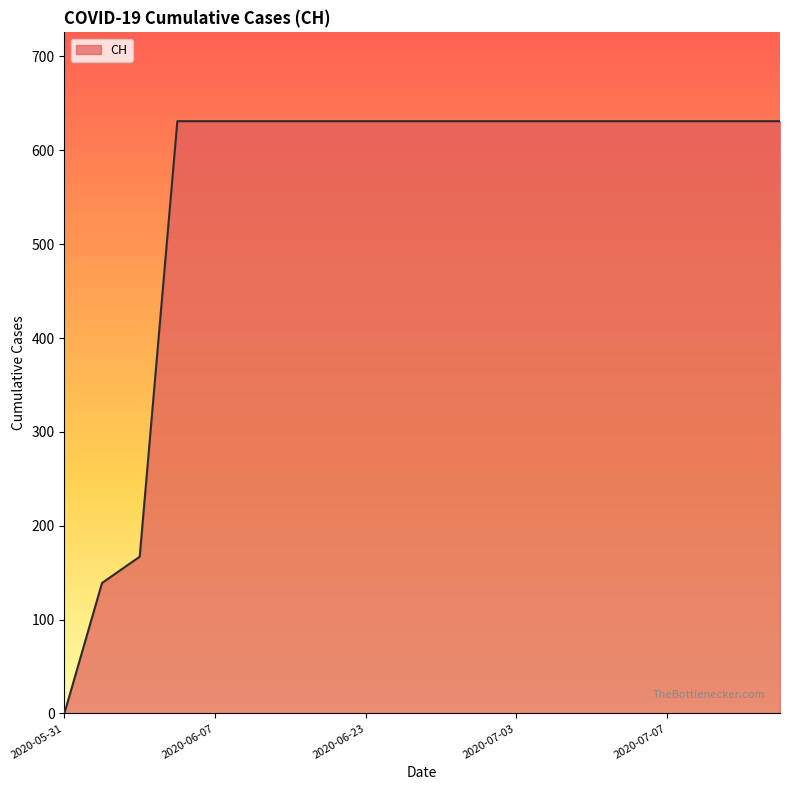

What is the maximum value shown in the chart?

631